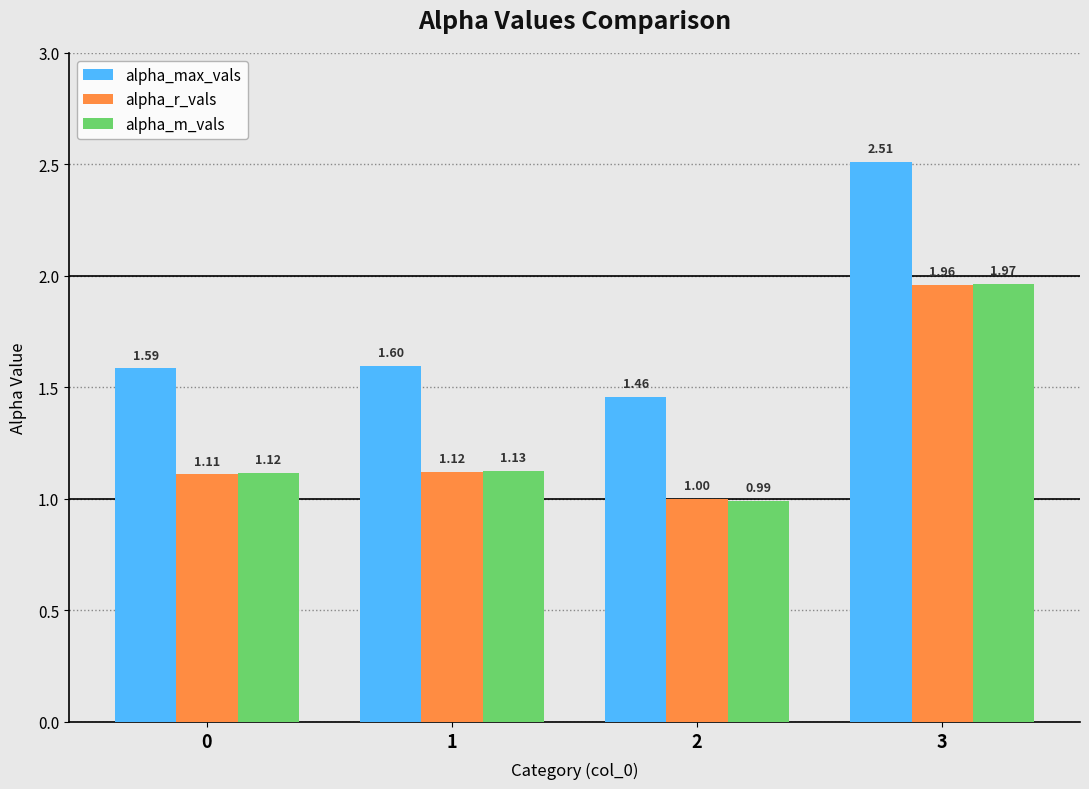

The value of alpha_max_vals at 1 is 2.6. True or false?

False